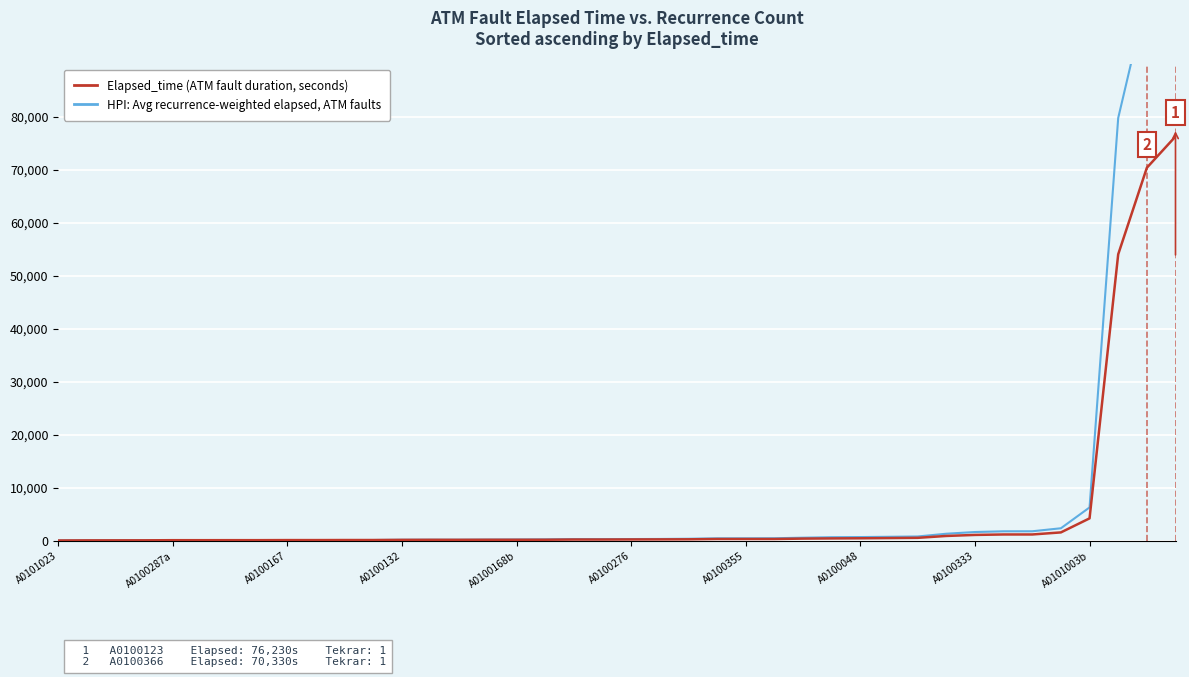

Which series ends up on top after the final intersection of Elapsed_time (ATM fault duration, seconds) and HPI: Avg recurrence-weighted elapsed, ATM faults?

HPI: Avg recurrence-weighted elapsed, ATM faults